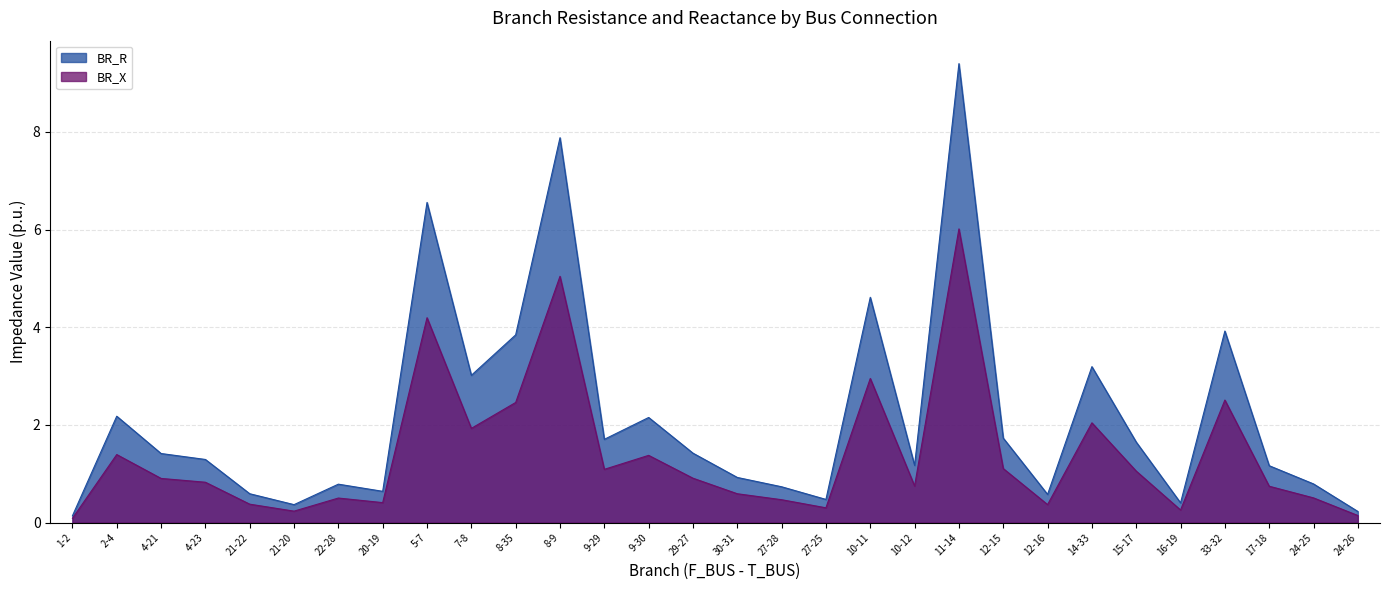

True or false: BR_X and BR_R cross at least once.

False